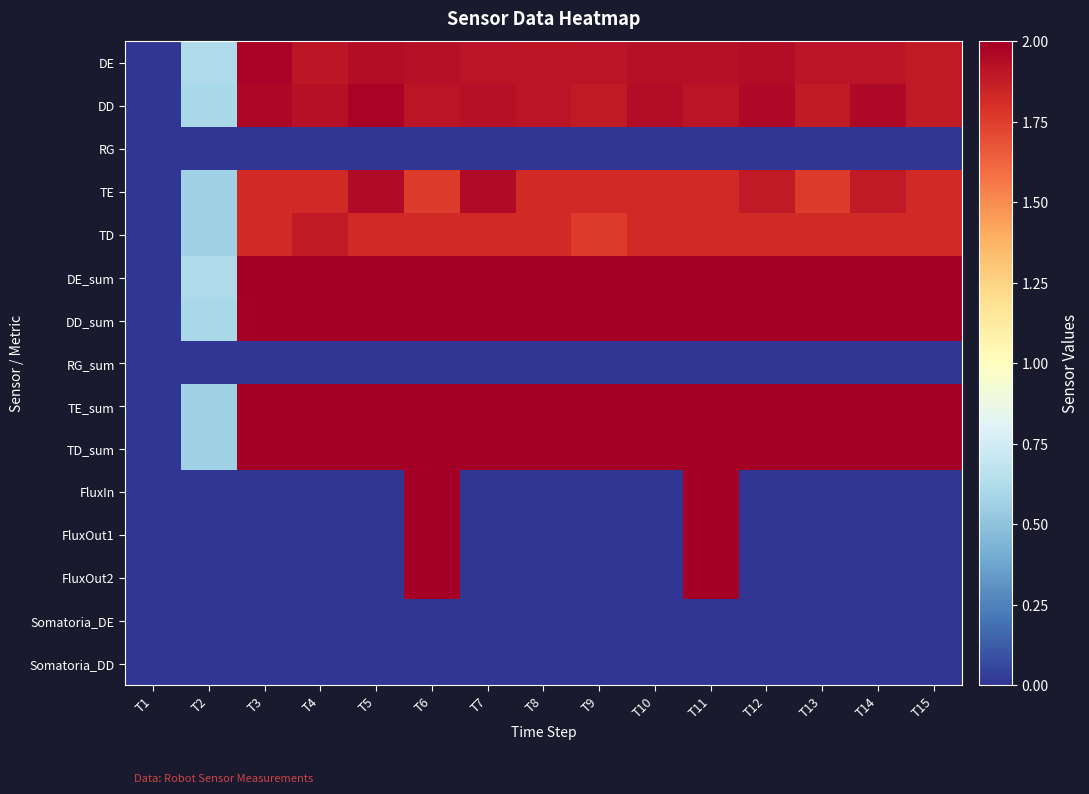

At T9, list the series in order from smallest to largest.

RG, RG_sum, FluxIn, FluxOut1, FluxOut2, Somatoria_DE, Somatoria_DD, TD, TE, DD, DE, TD_sum, TE_sum, DE_sum, DD_sum